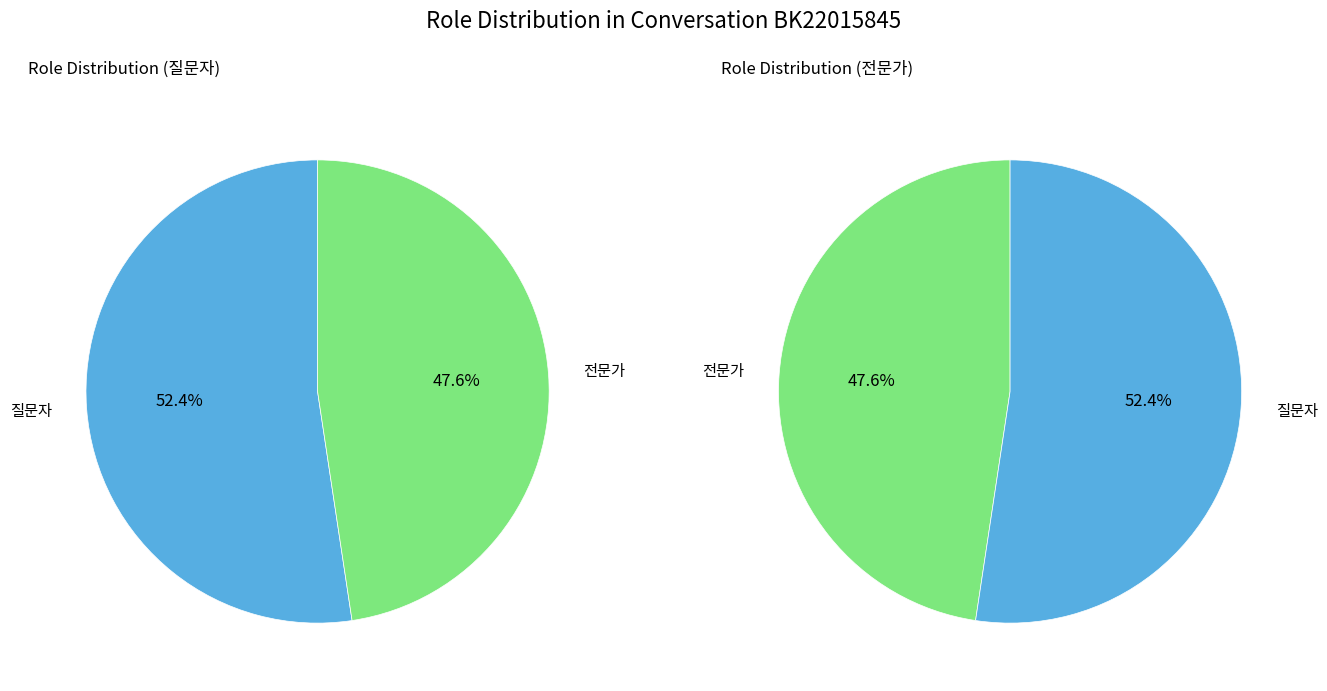

Does 전문가 account for over 50% of the chart?

No